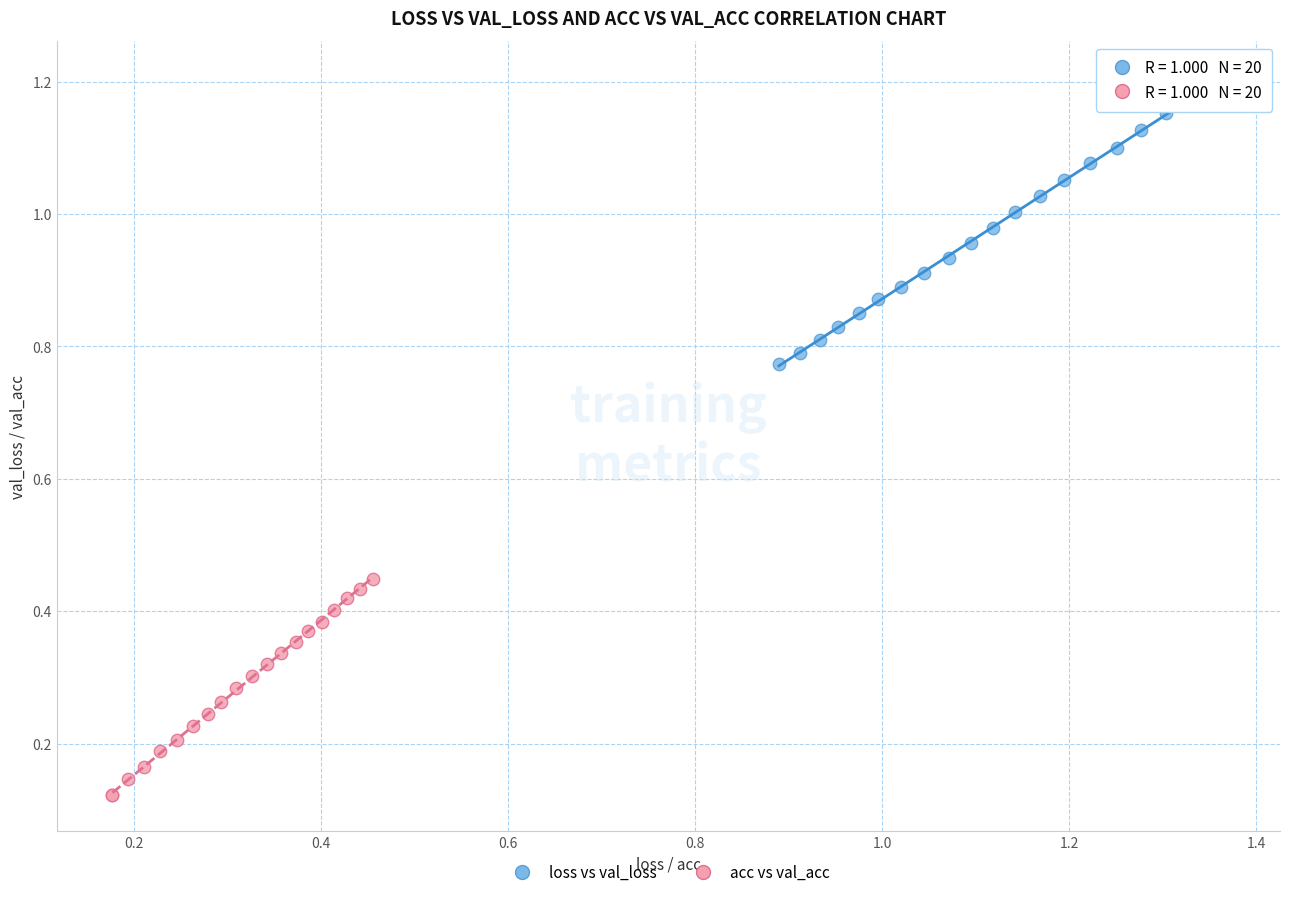

What are all the series names shown in the legend?

loss vs val_loss, acc vs val_acc